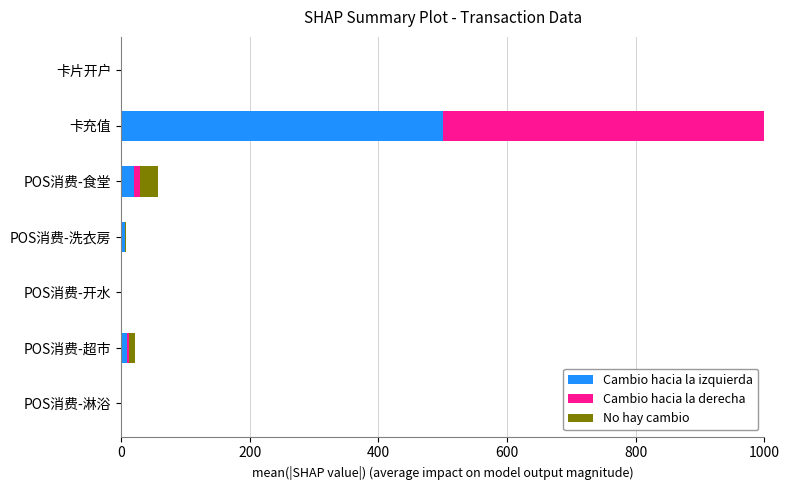

What is the maximum value for Cambio hacia la izquierda?

500.0